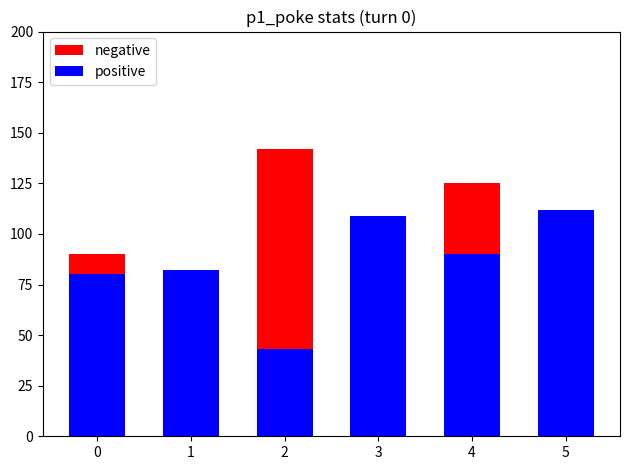

What is the difference between the positive values at 4 and 5?

22